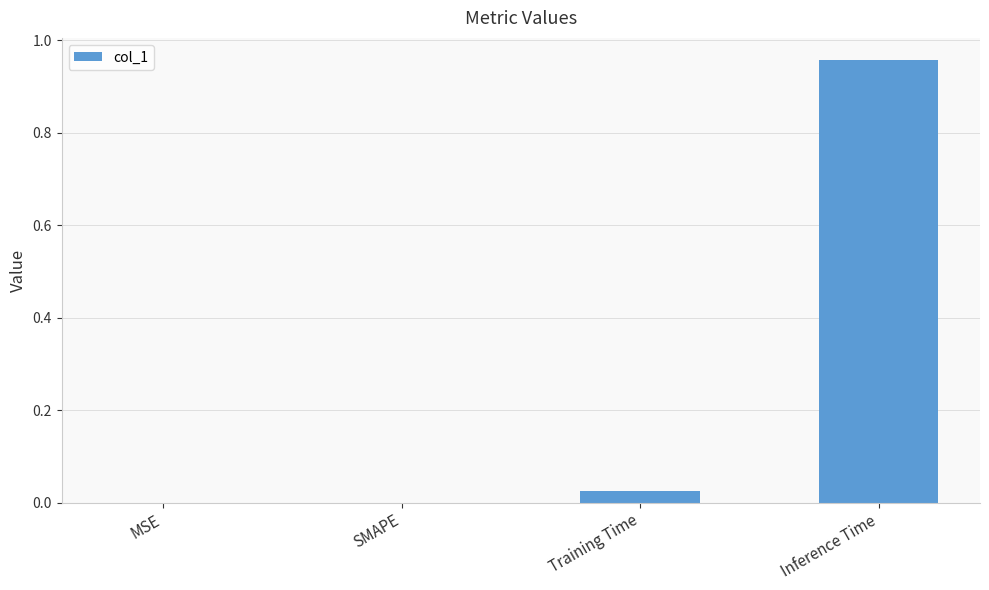

Are the bars horizontal?

No